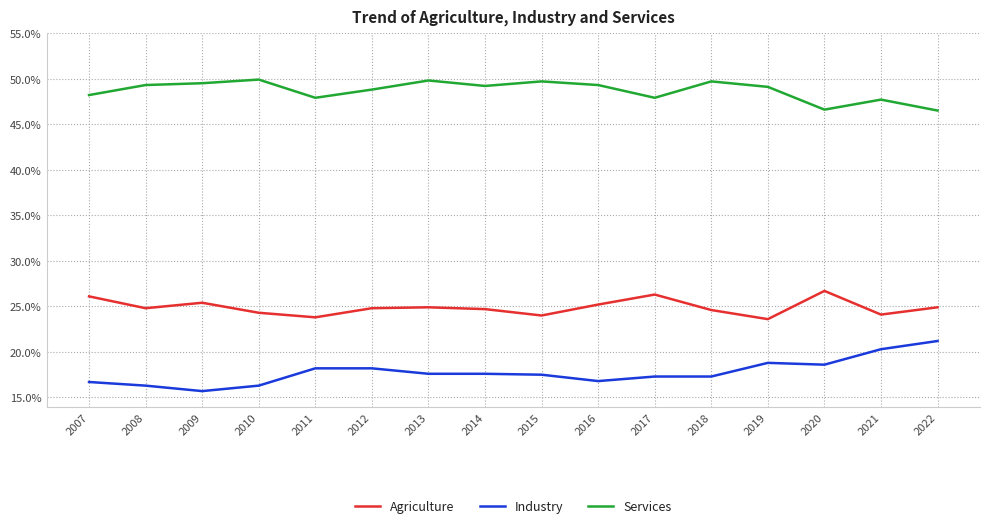

Rank the series at 2008 from highest to lowest value.

Services, Agriculture, Industry